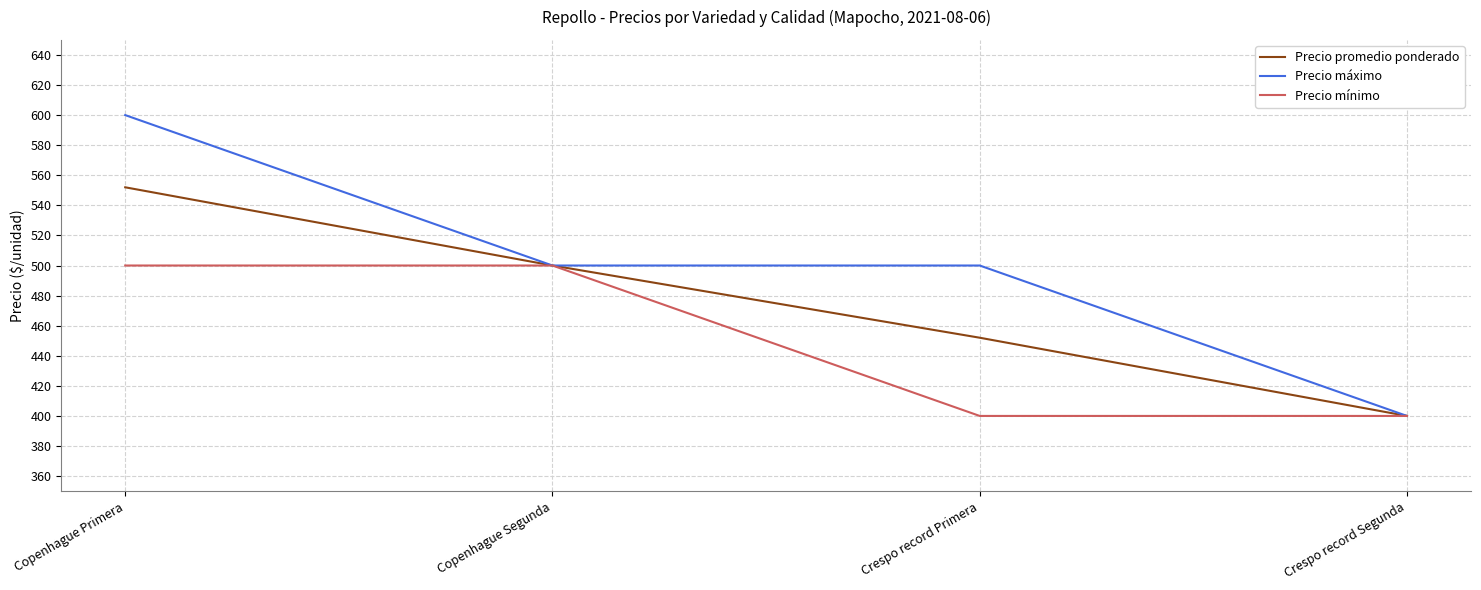

What is the maximum value for Precio promedio ponderado?

552